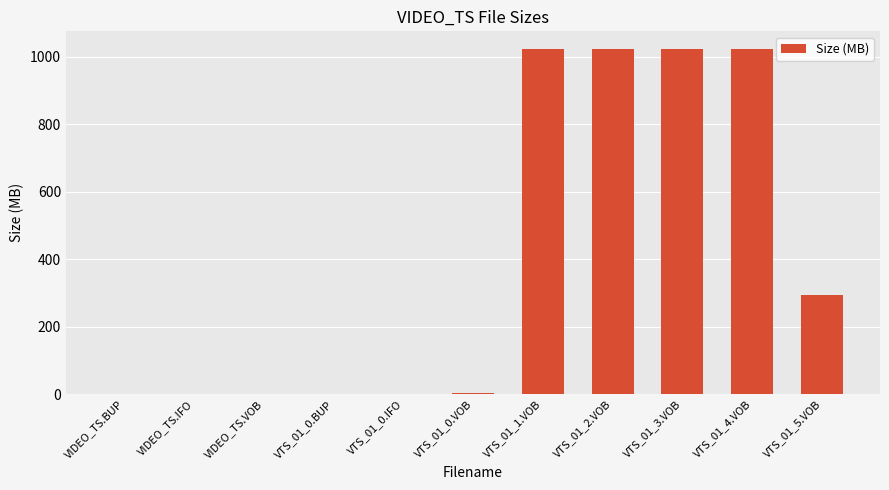

What is the average value?

399.2